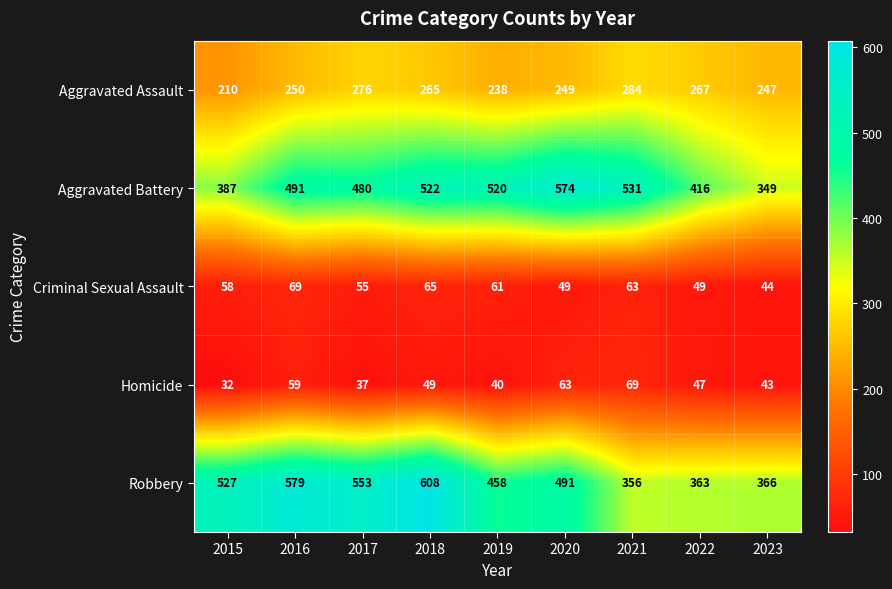

Which series has the largest total across all categories?

Robbery